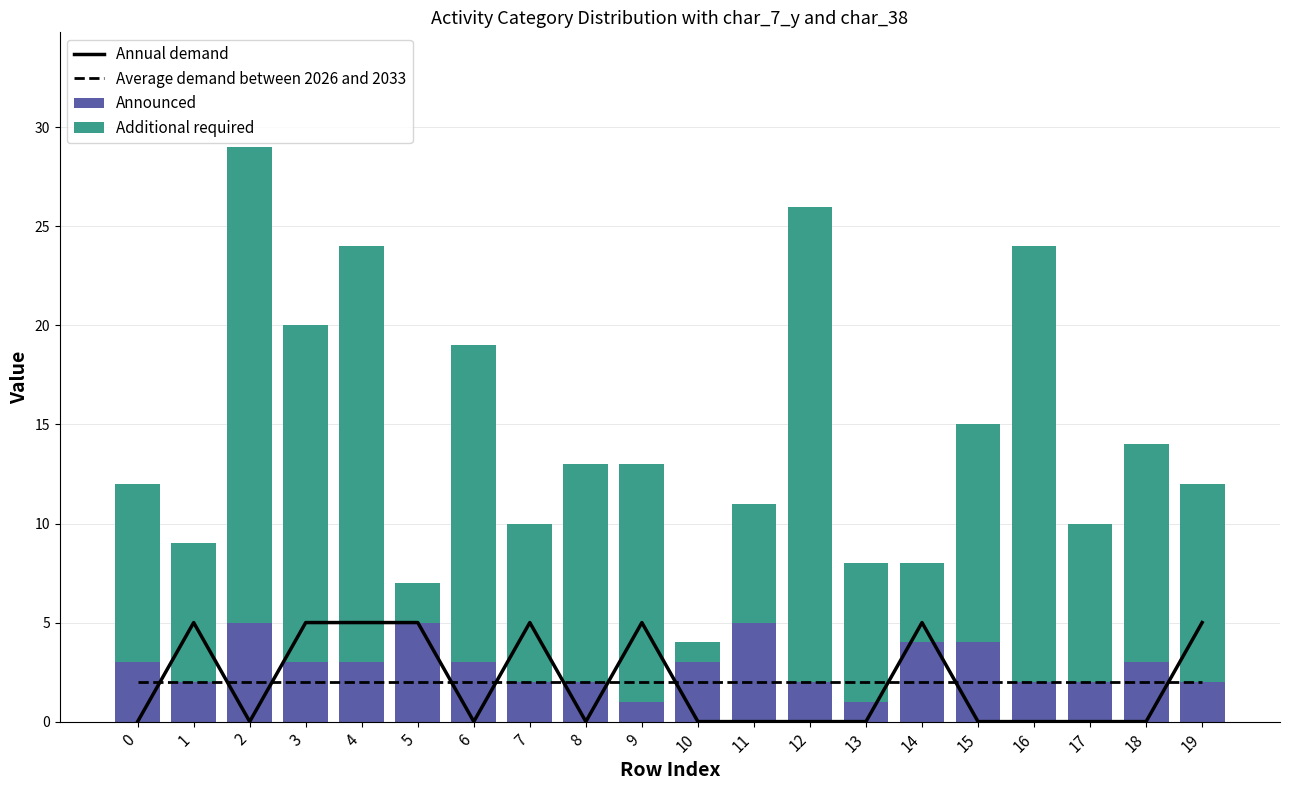

What is the difference between the maximum and minimum values in the Annual demand series?

5